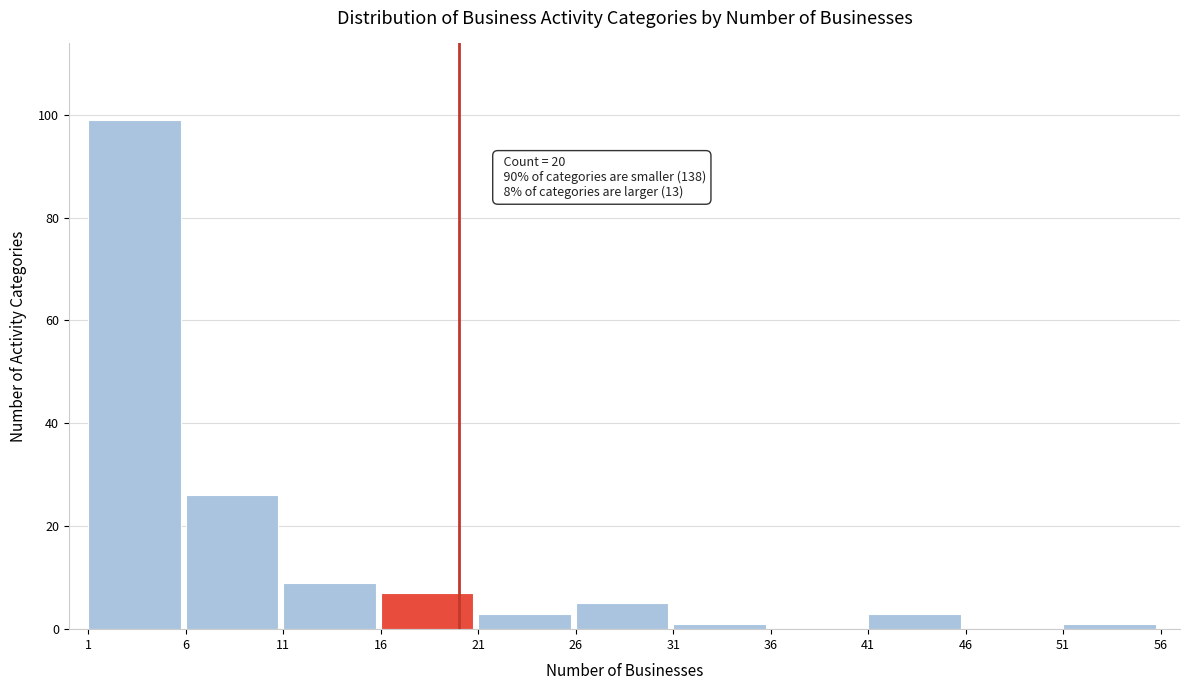

Which range on the x-axis has the tallest bar?

1 to 6